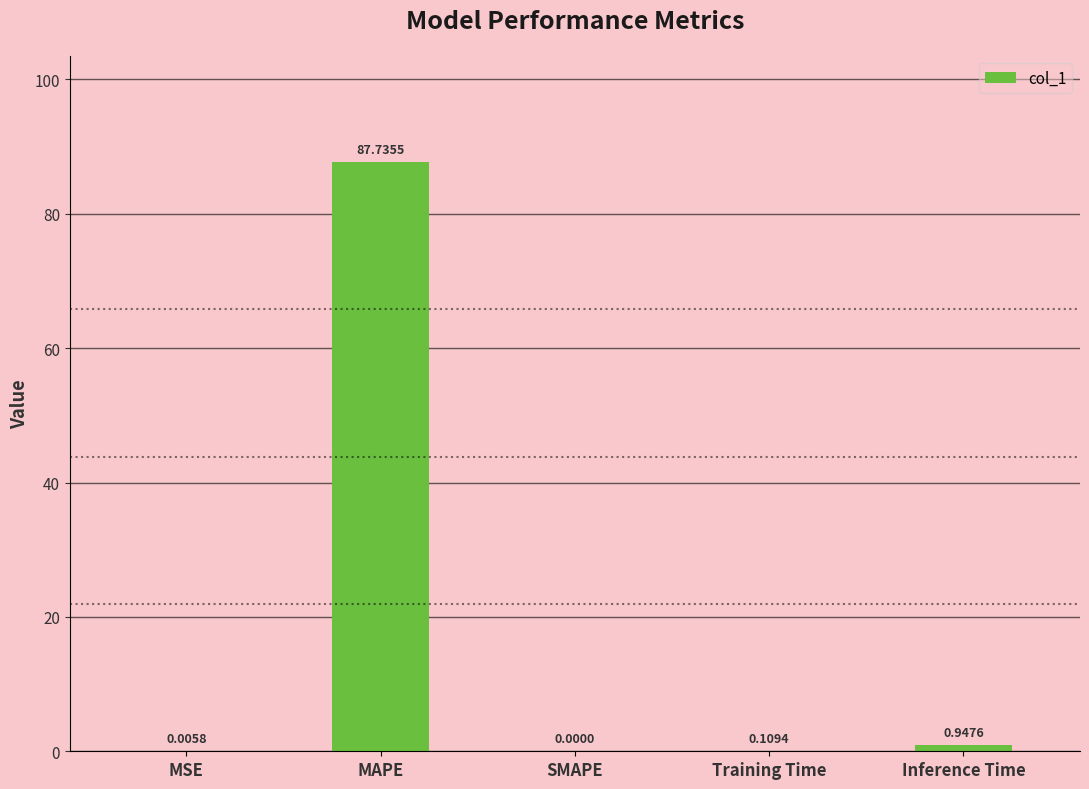

Are the bars horizontal?

No